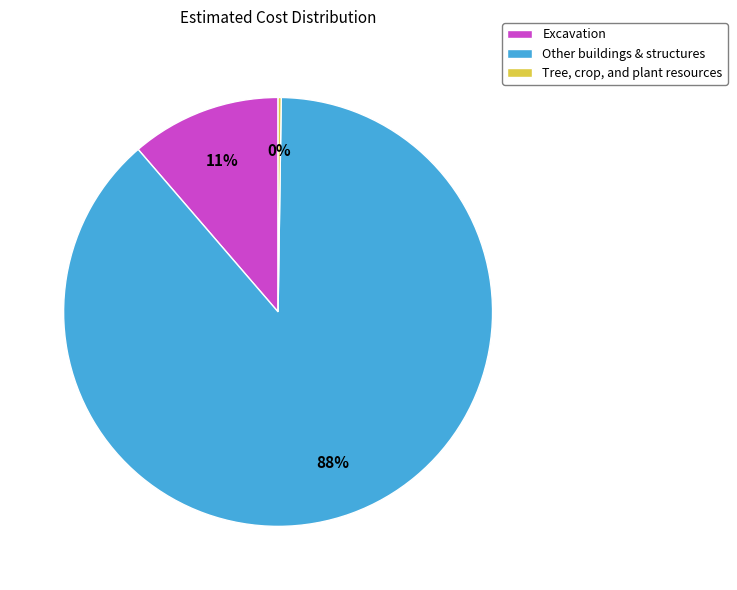

True or false: Other buildings & structures accounts for 88% of the total.

True